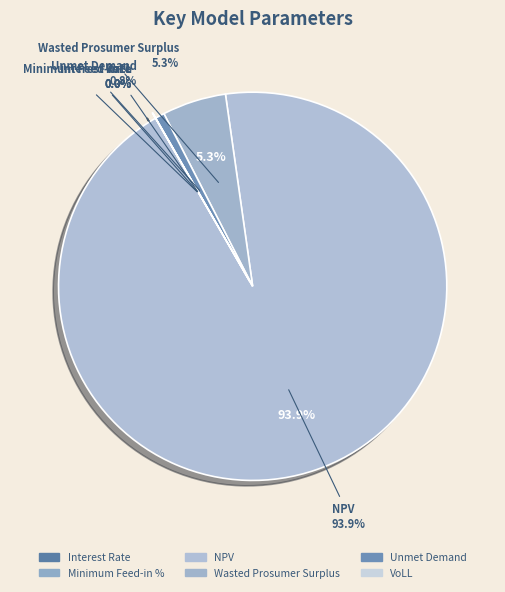

Is it true that Unmet Demand is 1% of the pie?

True